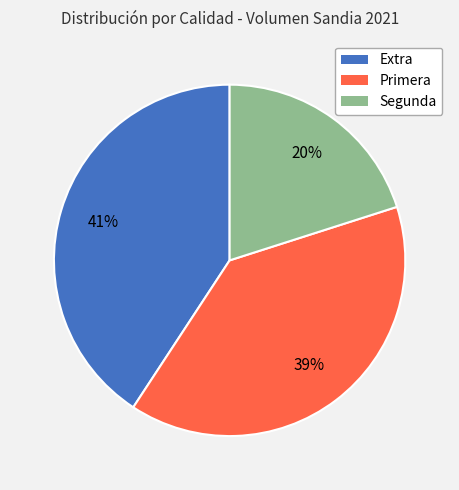

Is the sum of Segunda and Extra greater than half?

Yes